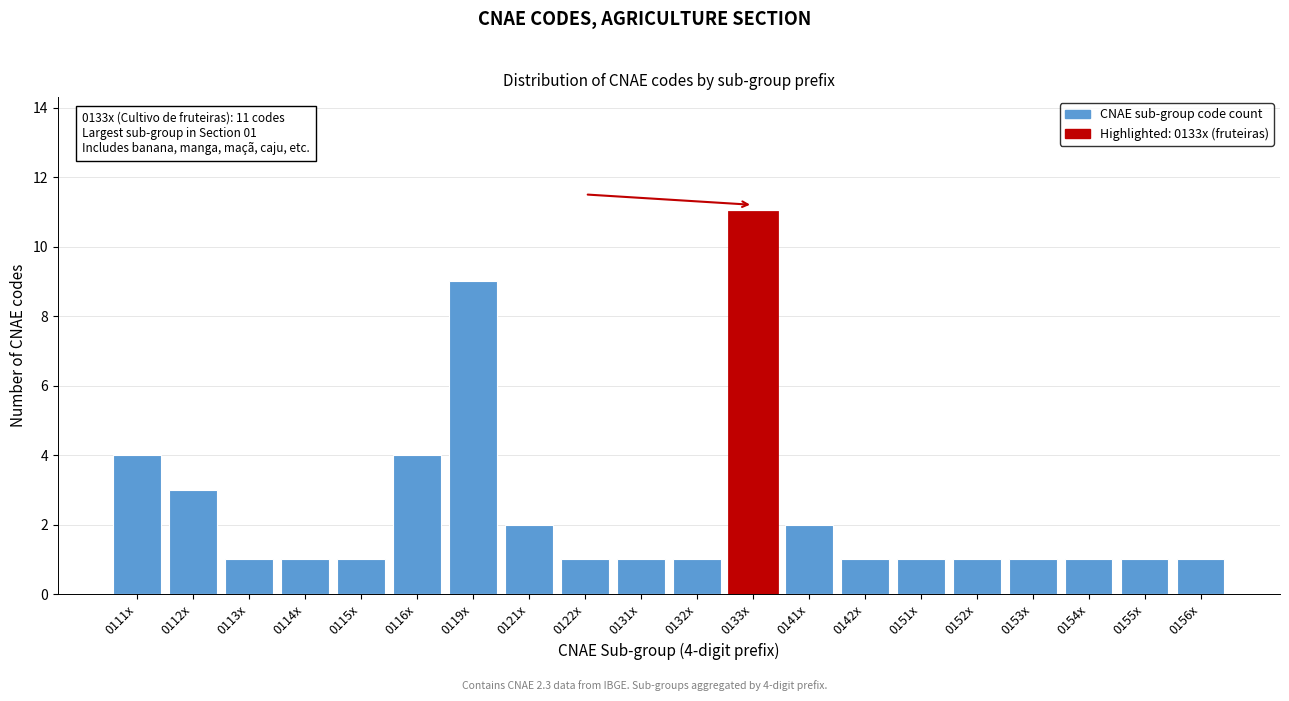

Reading right to left, transcribe all the data shown in this chart.

1	1	1	1	1	1	1	2	11	1	1	1	2	9	4	1	1	1	3	4